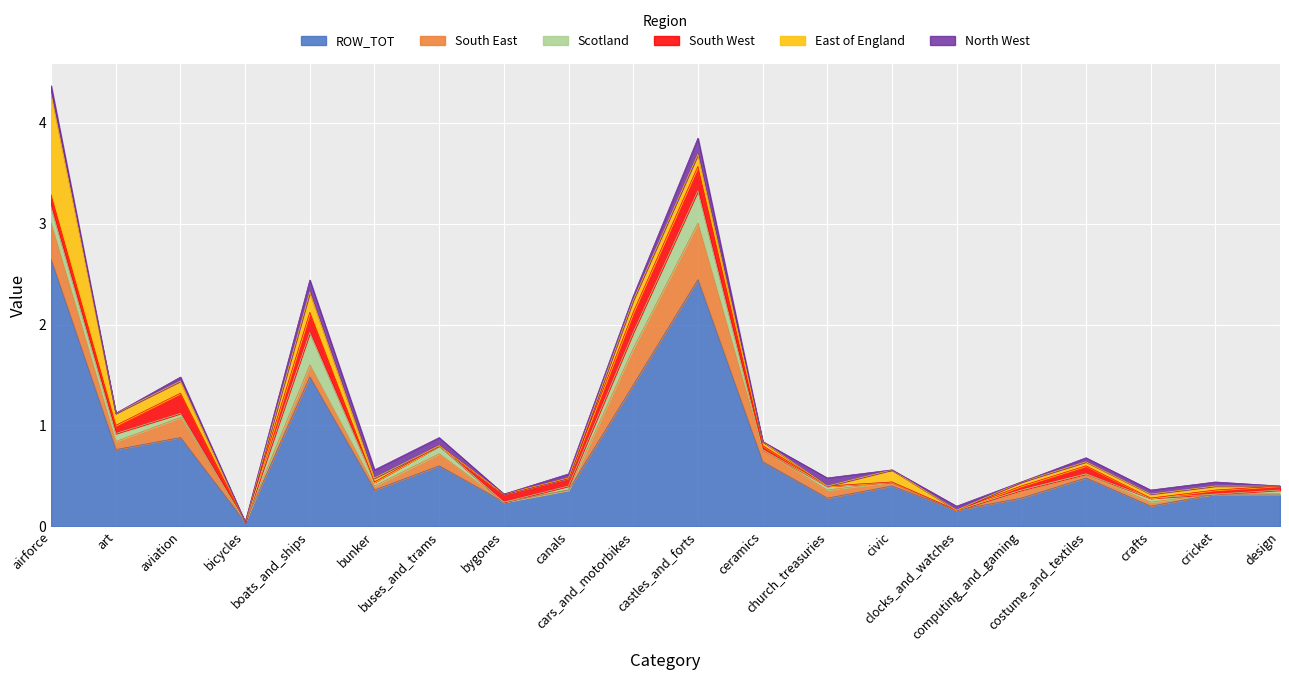

Reading left to right, what are all the values shown in this chart?

ROW_TOT: 2.6	0.8	0.9	0.0	1.5	0.4	0.6	0.2	0.4	1.4	2.4	0.6	0.3	0.4	0.2	0.3	0.5	0.2	0.3	0.3
South East: 0.4	0.1	0.2	0.0	0.1	0.0	0.1	0.0	0.0	0.4	0.6	0.1	0.1	0.0	0.0	0.1	0.0	0.0	0.0	0.0
Scotland: 0.2	0.1	0.0	0.0	0.3	0.0	0.1	0.0	0.0	0.2	0.3	0.0	0.0	0.0	0.0	0.0	0.0	0.0	0.0	0.0
South West: 0.1	0.1	0.2	0.0	0.2	0.0	0.0	0.1	0.1	0.2	0.2	0.0	0.0	0.0	0.0	0.0	0.1	0.0	0.0	0.0
East of England: 1.0	0.1	0.1	0.0	0.2	0.0	0.0	0.0	0.0	0.1	0.1	0.0	0.0	0.1	0.0	0.0	0.0	0.0	0.0	0.0
North West: 0.1	0.0	0.0	0.0	0.1	0.1	0.1	0.0	0.0	0.0	0.2	0.0	0.1	0.0	0.0	0.0	0.0	0.0	0.0	0.0